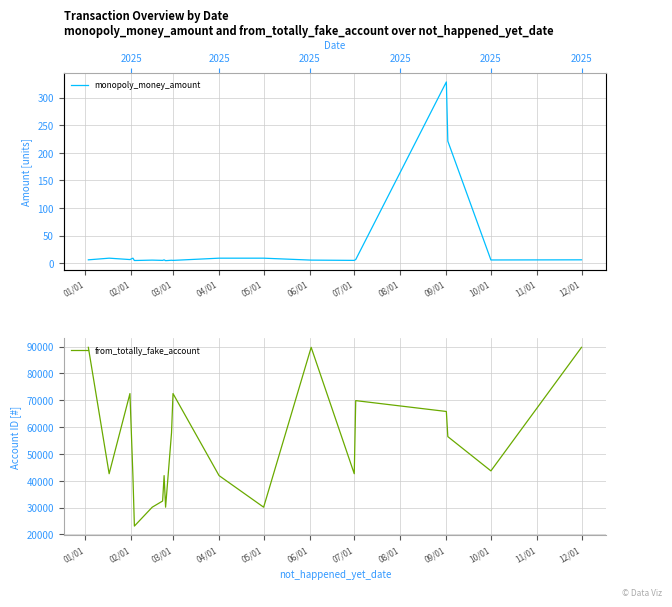

What is the lowest value of the from_totally_fake_account series?

23089.0